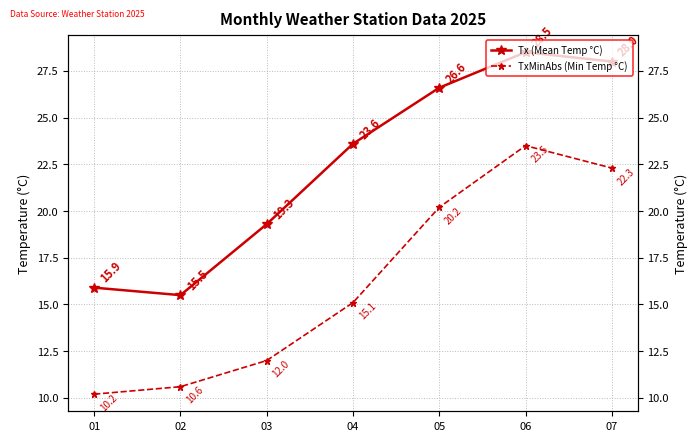

Reading right to left, list all the values displayed in this chart.

Tx (Mean Temp °C): 28.0	28.5	26.6	23.6	19.3	15.5	15.9
TxMinAbs (Min Temp °C): 22.3	23.5	20.2	15.1	12.0	10.6	10.2